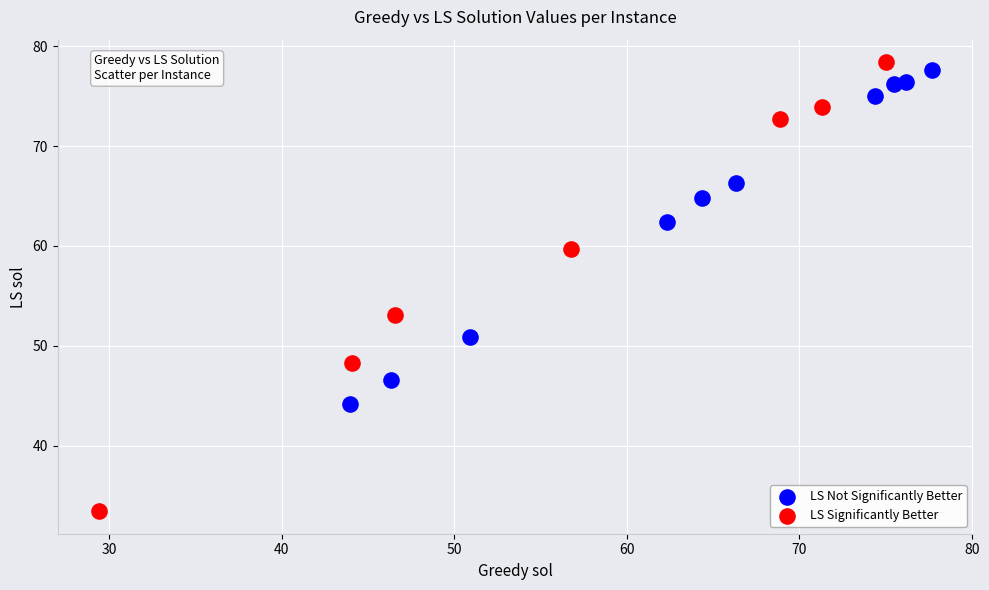

Which series has the widest spread of Y values?

LS Significantly Better